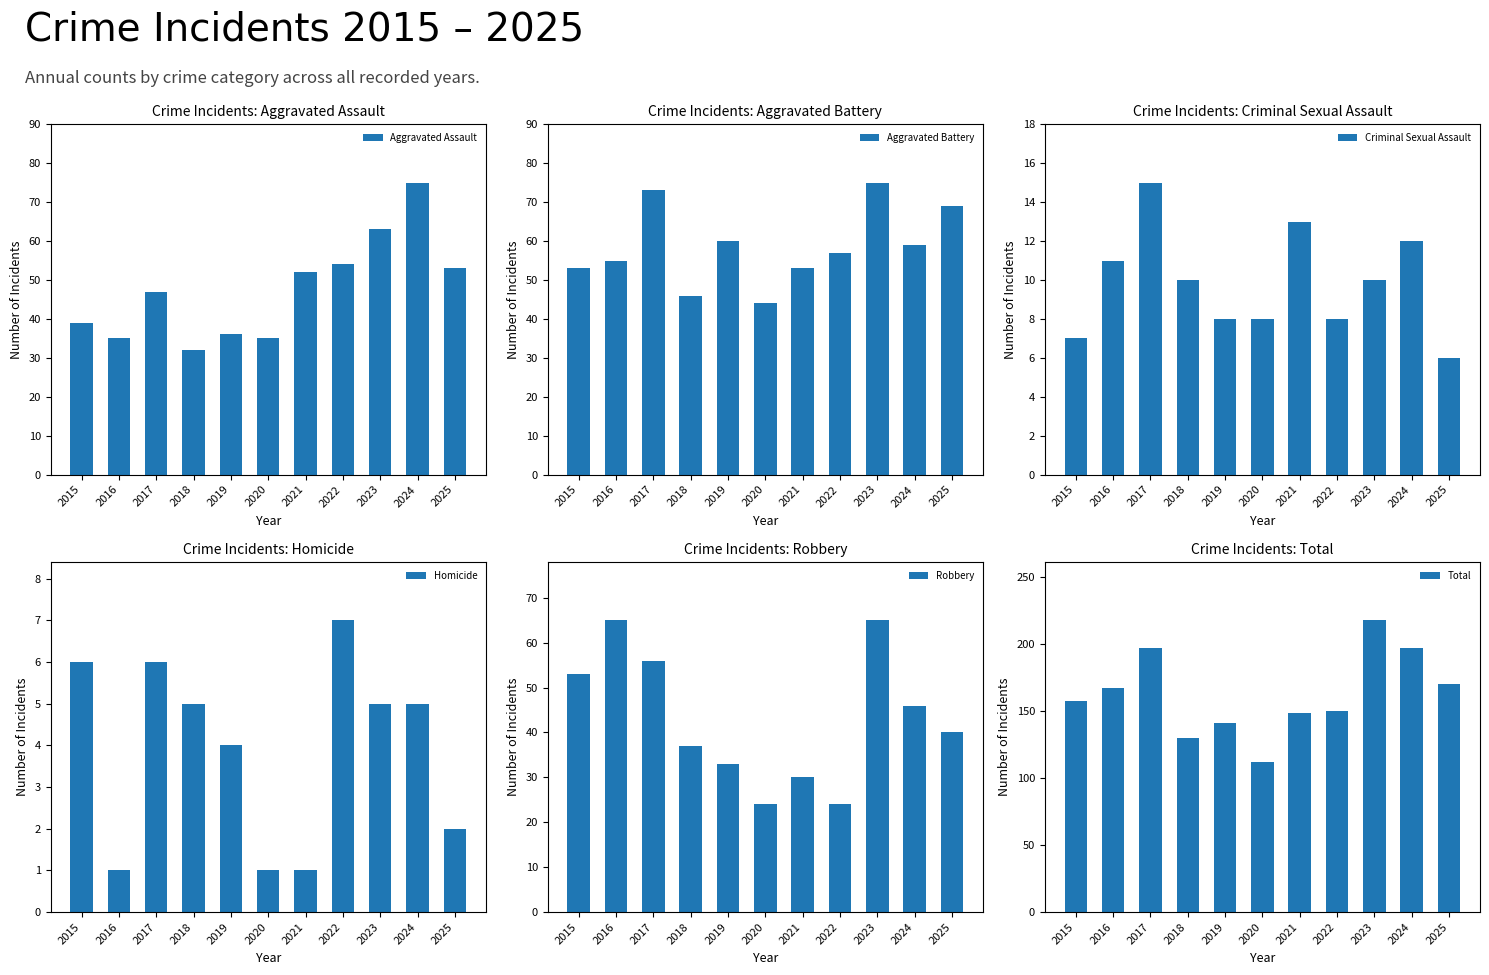

At which category is the sum across all series the highest?

2023